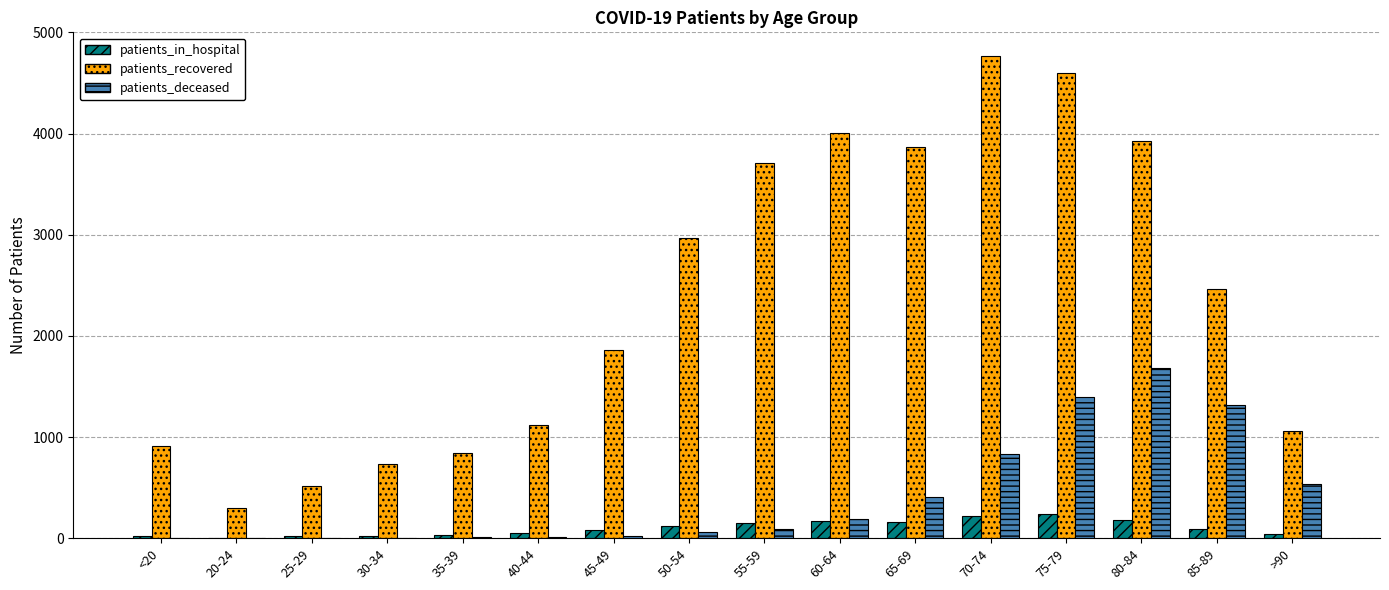

What is the sum of all patients_recovered values?

37625